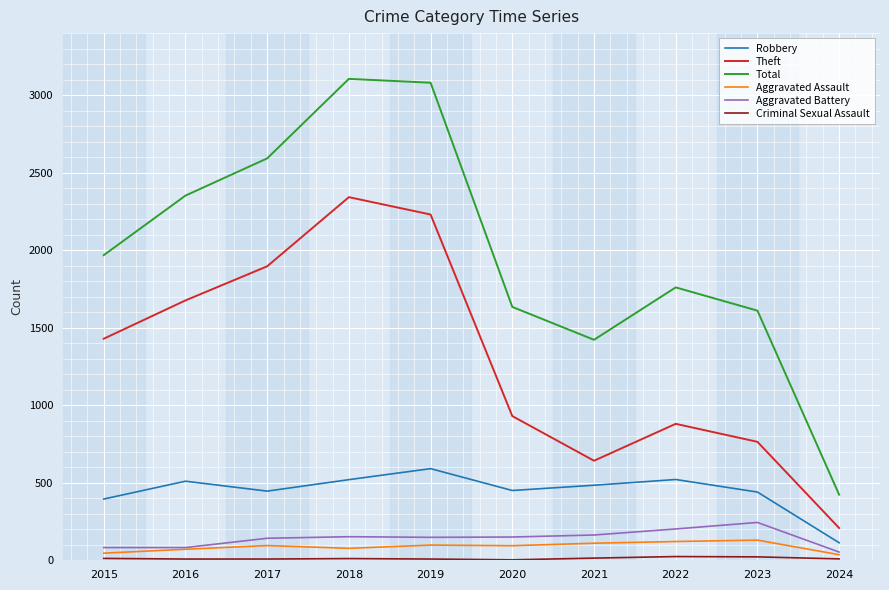

Which series has the largest total across all categories?

Total